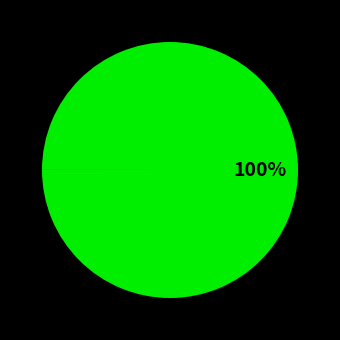

Is there any slice that represents more than half of the pie?

Yes